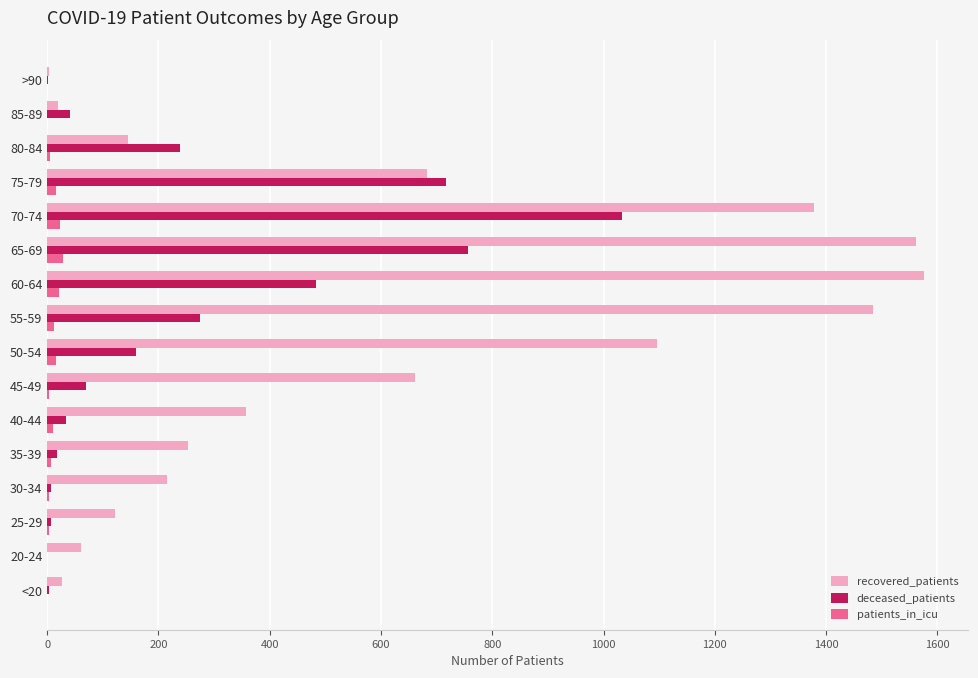

The deceased_patients series shows 70 at 45-49. True or false?

True